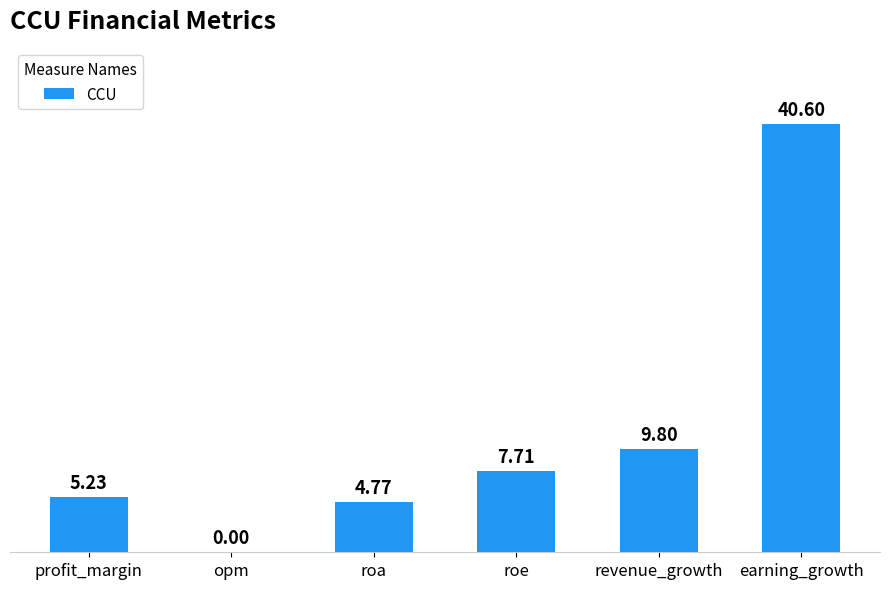

Approximately how many times larger is the value at earning_growth compared to roe?

5.3